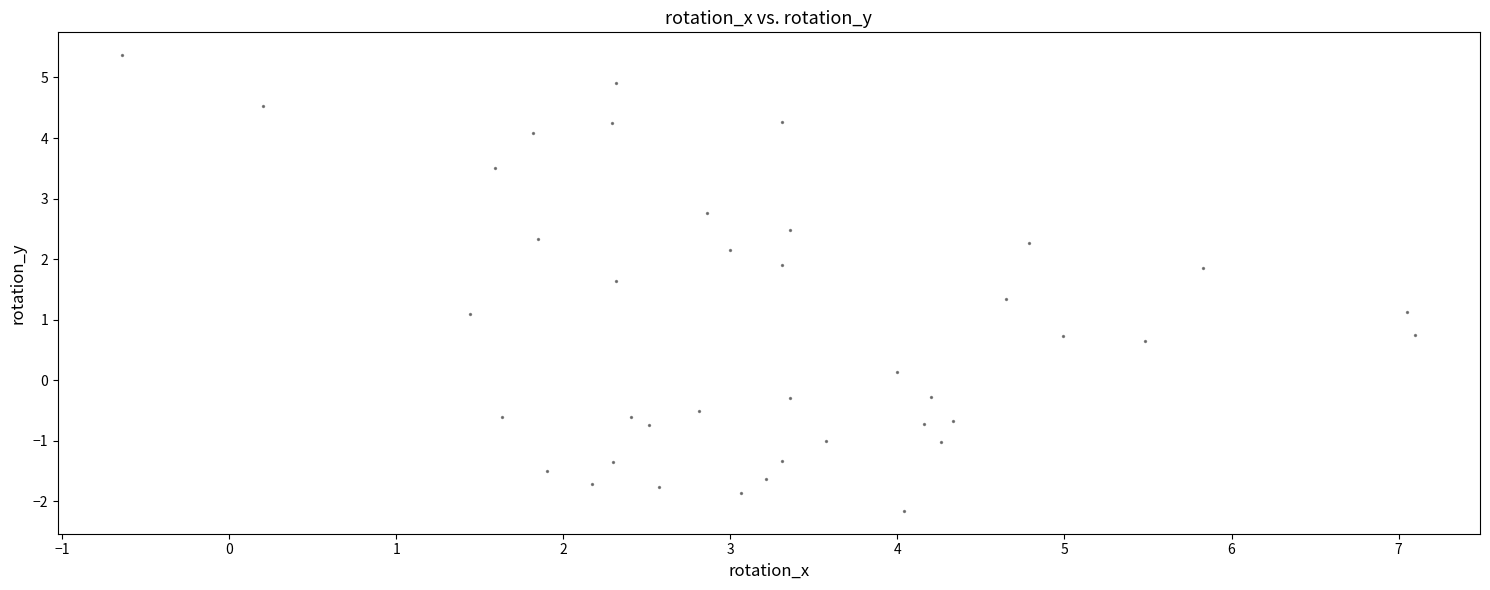

What is the range of X values (max minus min)?

7.7